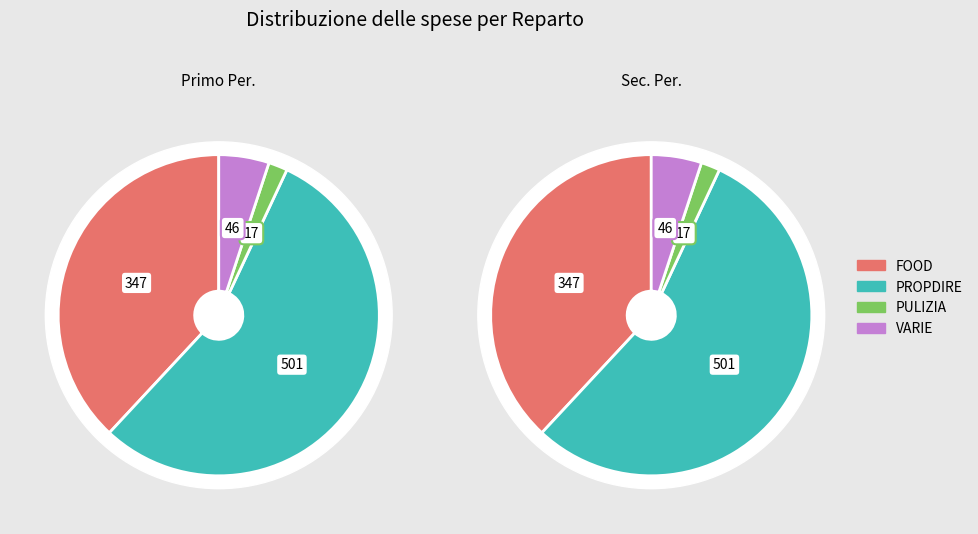

What is the largest slice in the pie chart?

PROPDIRE